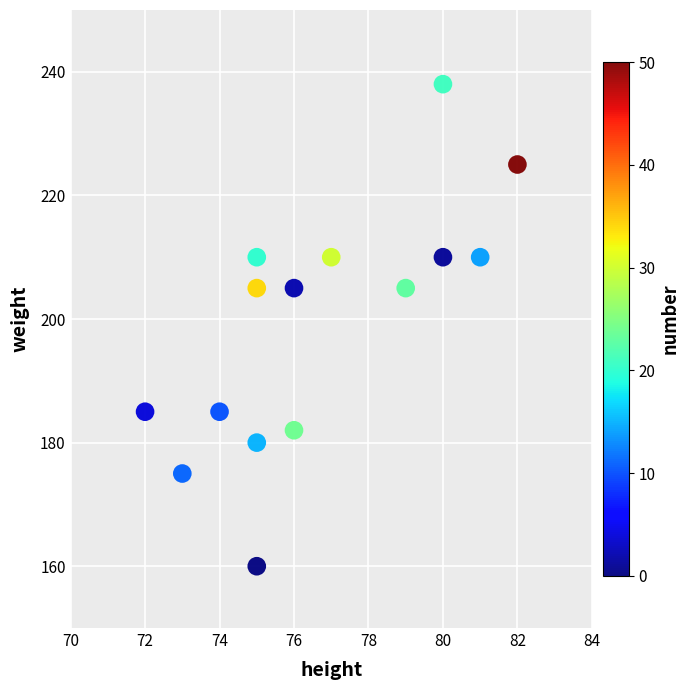

What is the range of Y values (max minus min)?

78